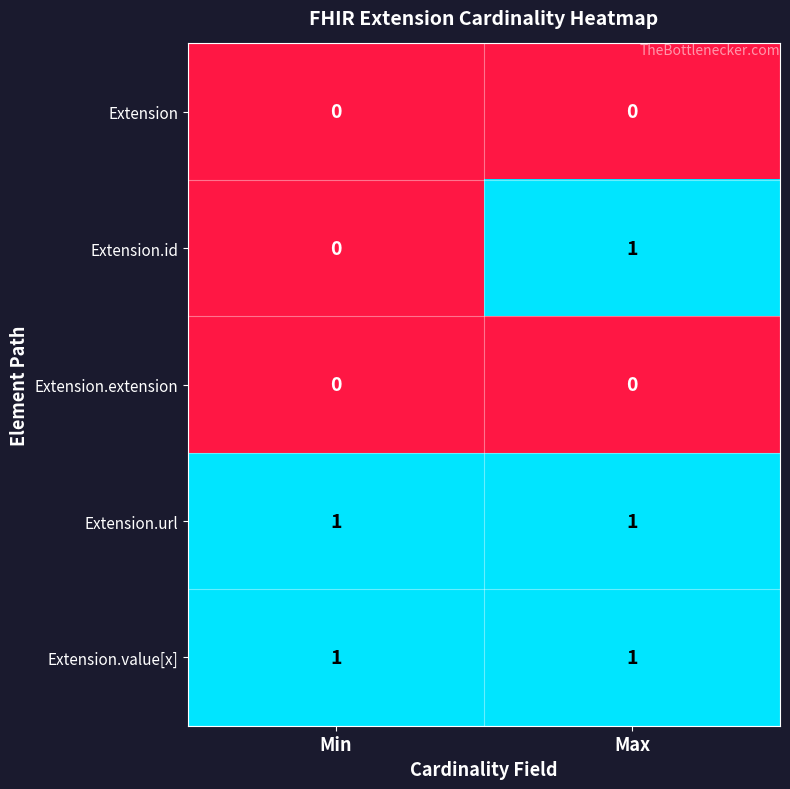

Which series has the largest range (max minus min)?

Extension.id